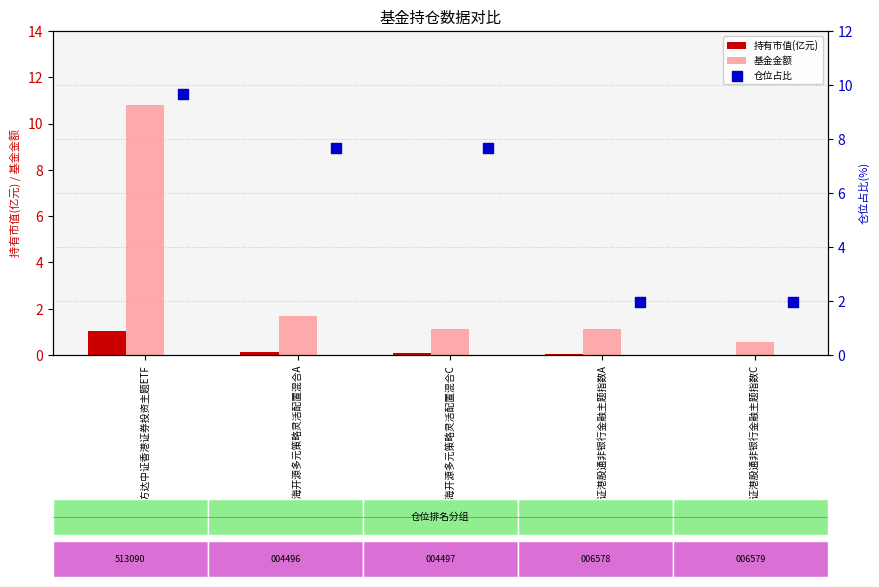

Which series has the largest Y range (max minus min)?

基金金额